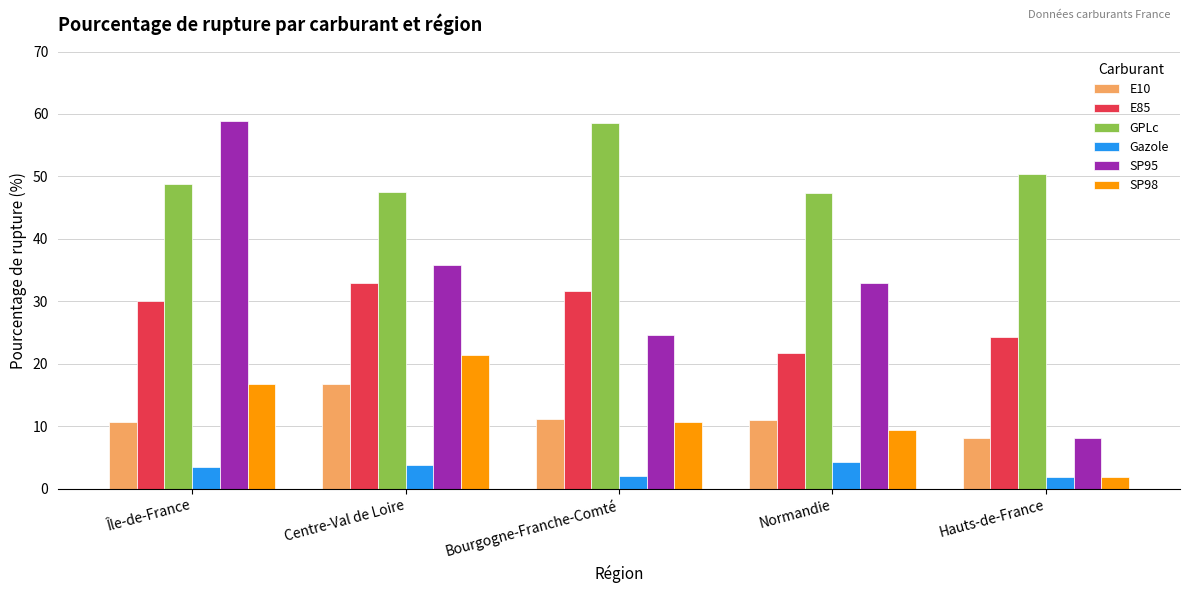

At Centre-Val de Loire, list the series in order from smallest to largest.

Gazole, E10, SP98, E85, SP95, GPLc